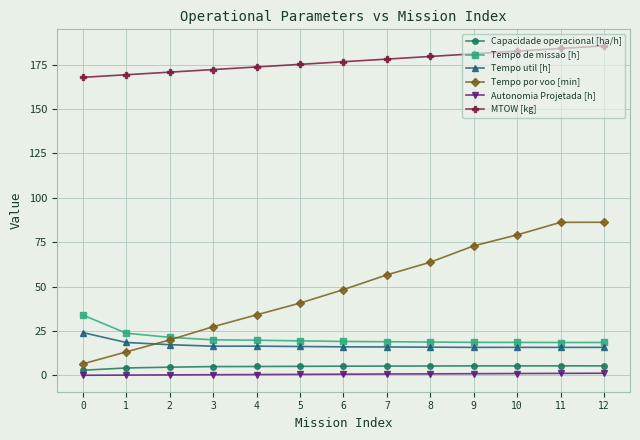

Which series has the largest range (max minus min)?

Tempo por voo [min]